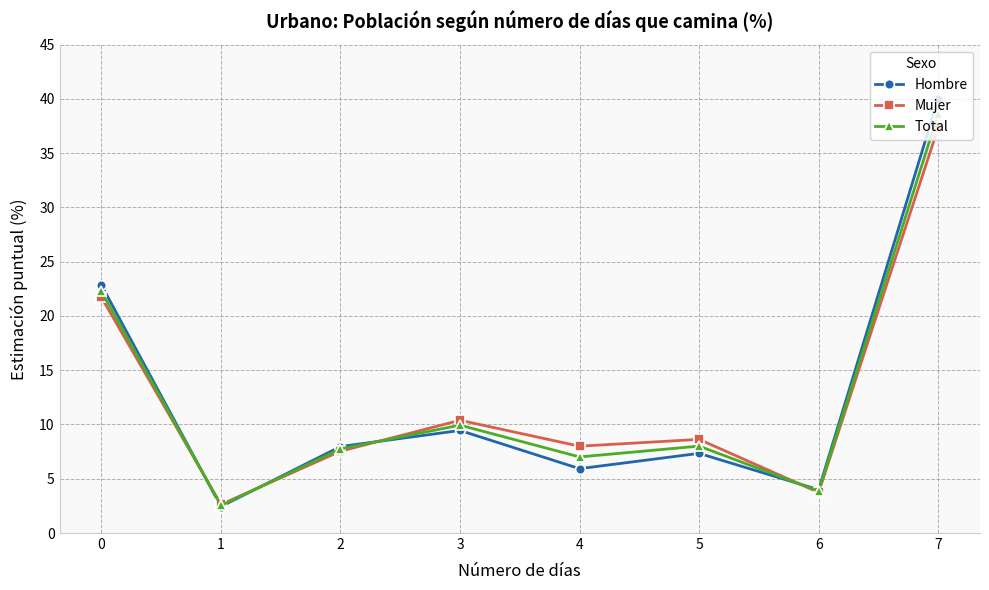

What is the maximum value shown in the chart?

40.0